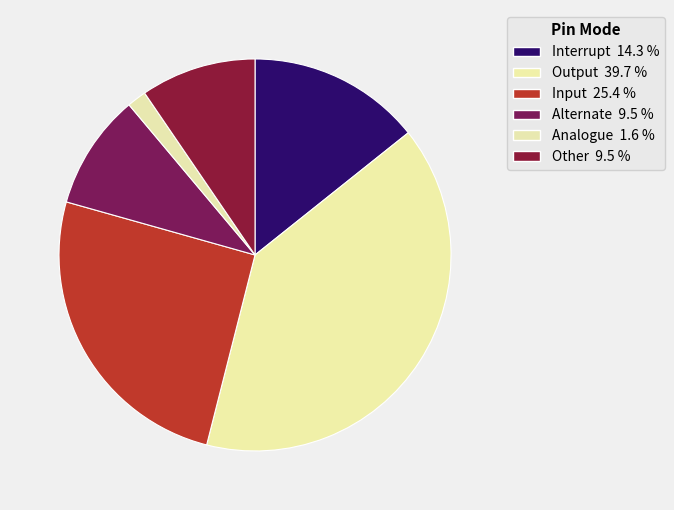

How many slices are in this pie chart?

6